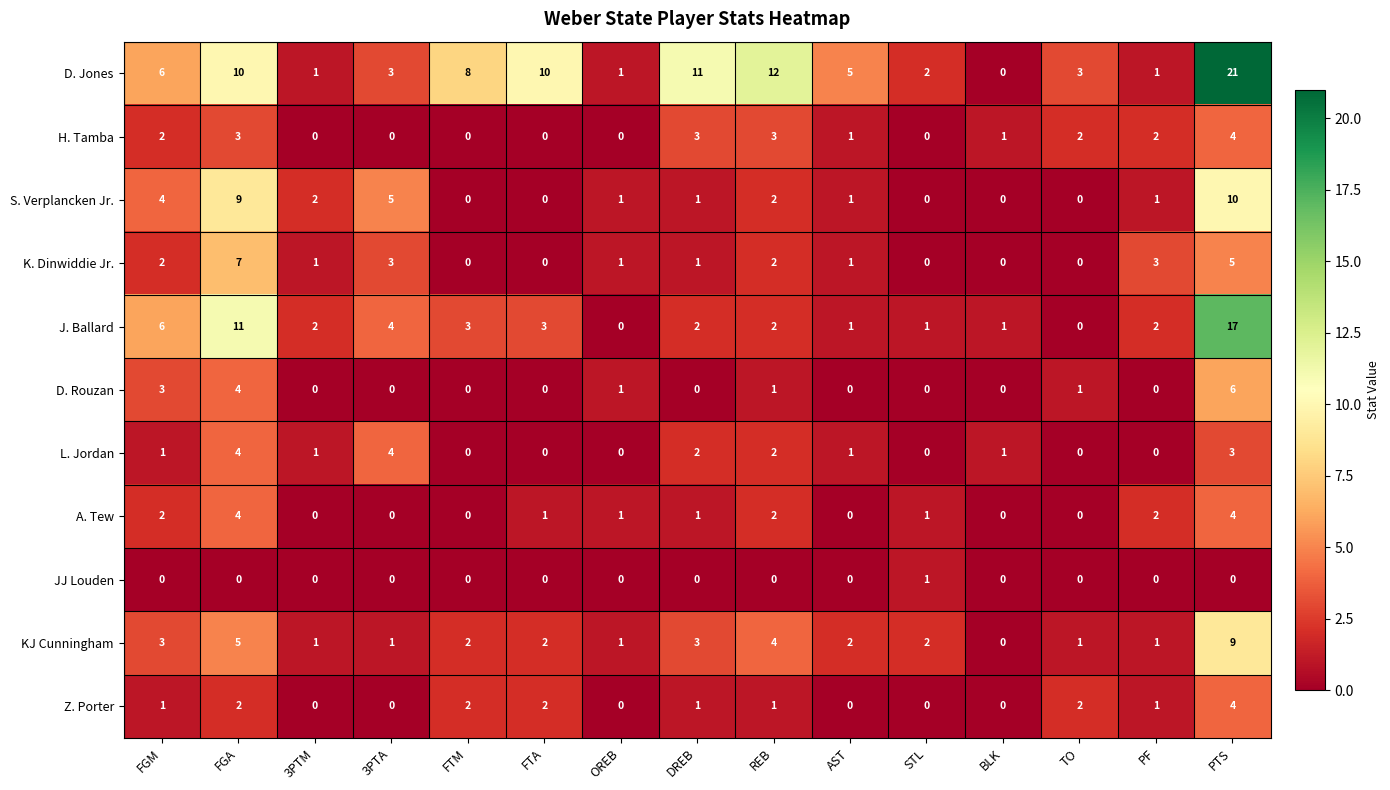

Which series has the widest spread of values?

D. Jones